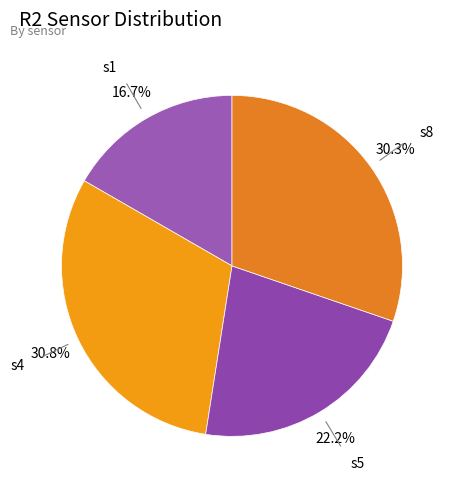

The s1 slice represents 17% of the pie. True or false?

True